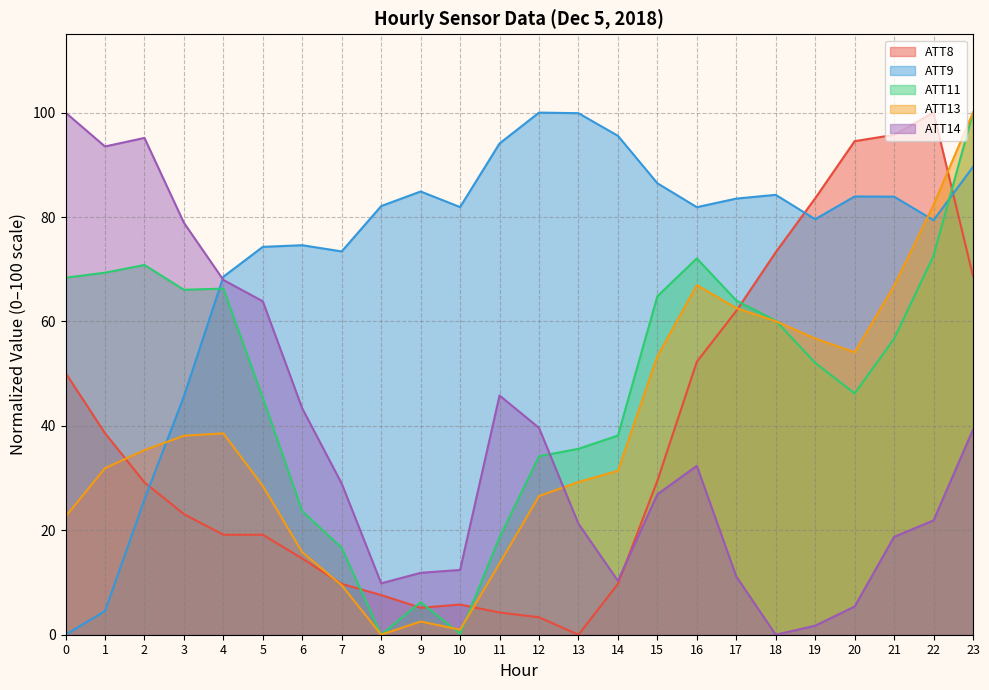

What is the spread (max minus min) of values at 15?

59.6